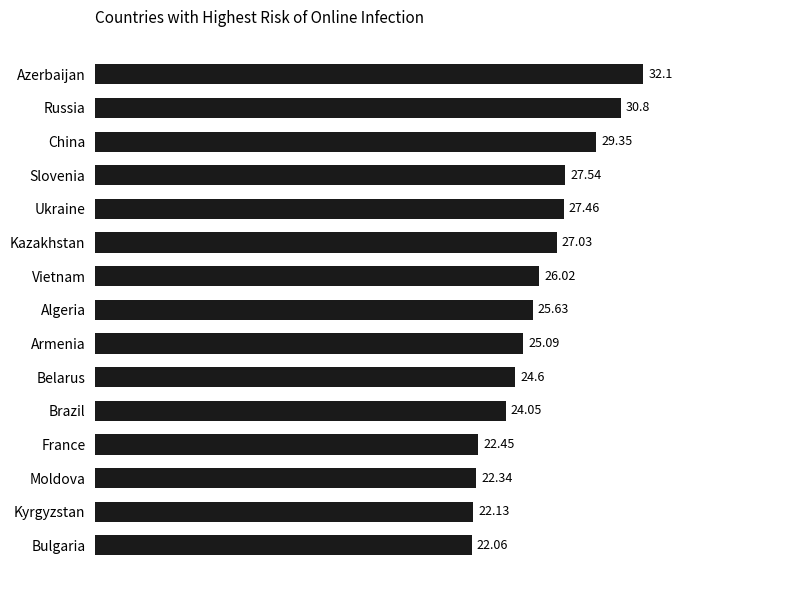

What is the change in value from Algeria to Belarus?

-1.0